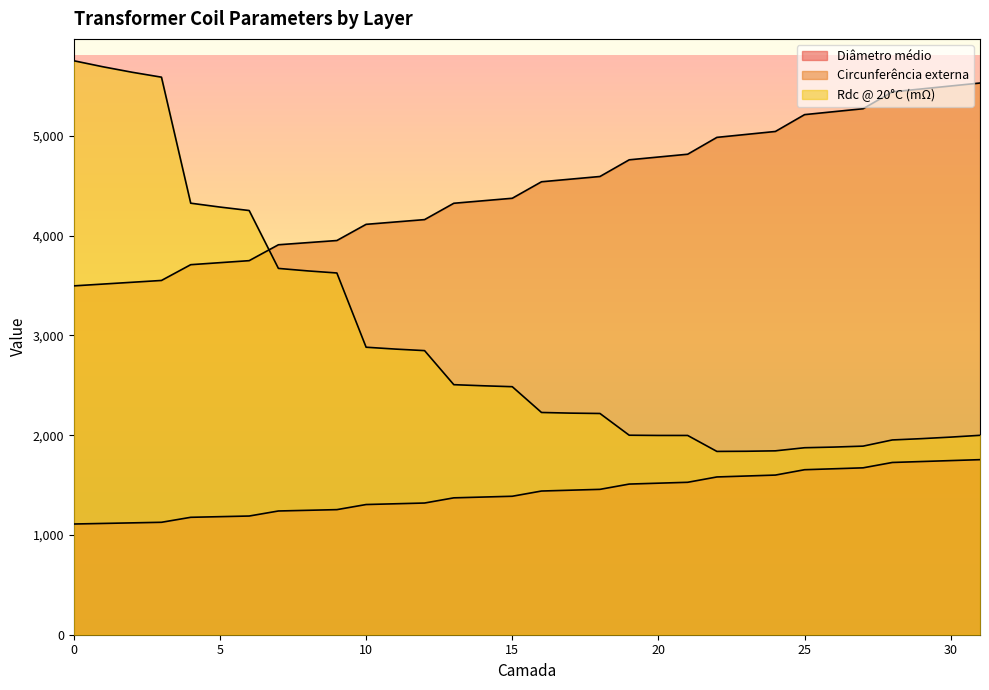

How many data points in Circunferência externa are above 4540?

16